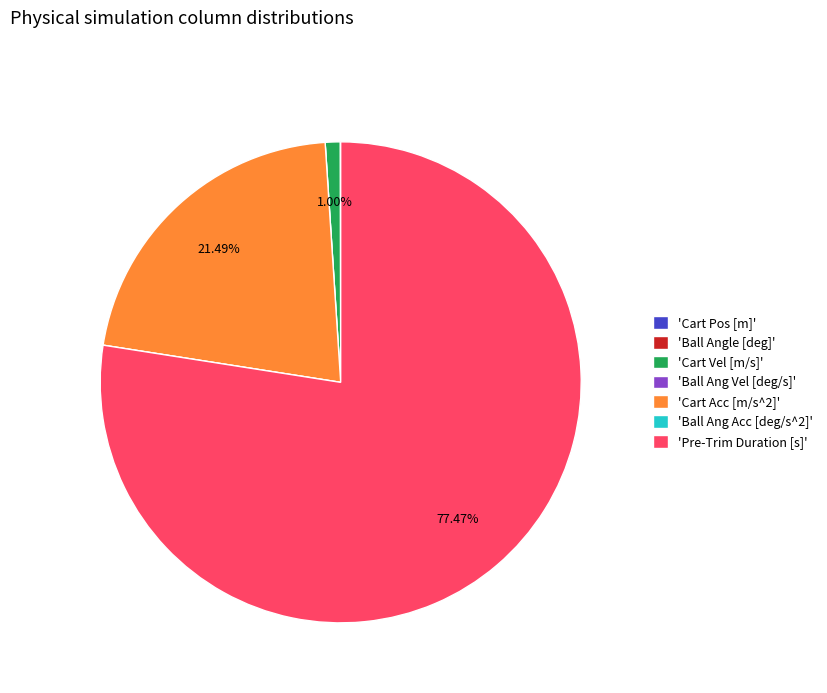

Which category has the biggest portion of the pie?

'Pre-Trim Duration [s]'